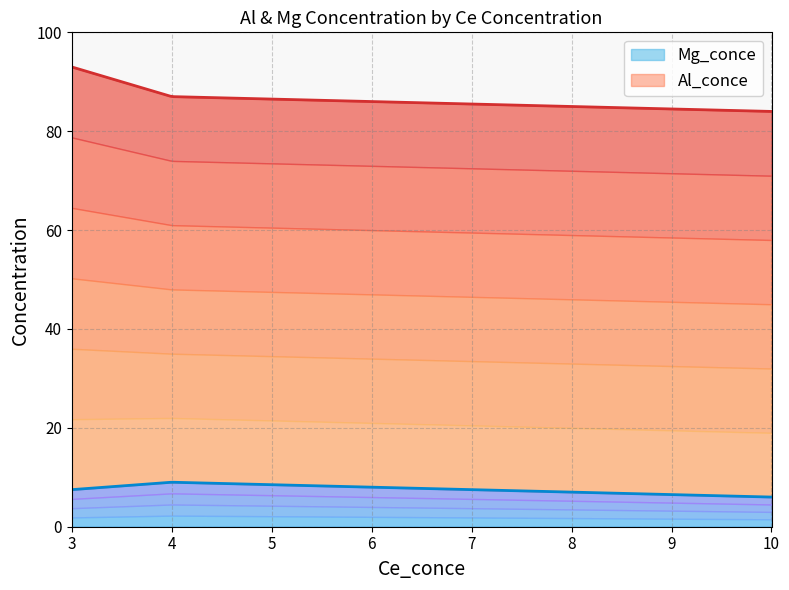

True or false: Al_conce and Mg_conce cross at least once.

False